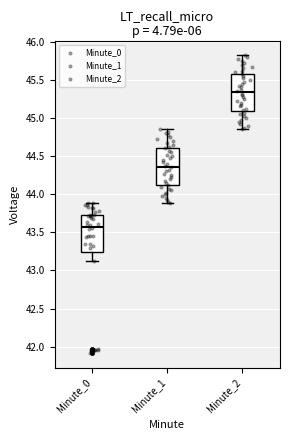

Where does the upper whisker of the box for Minute_2 end on the y-axis? The values are not printed on the chart, so give them approximately, as read against the axis.

45.80